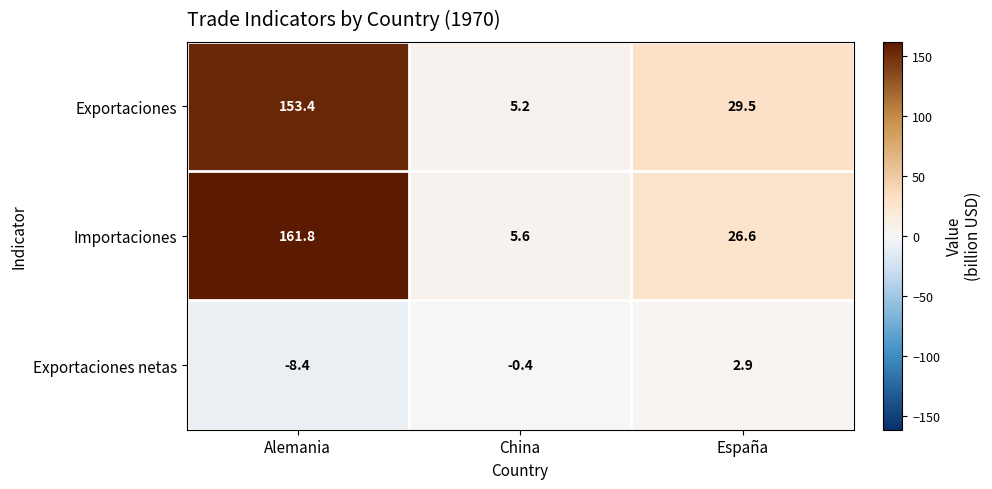

At España, list the series in order from largest to smallest.

Exportaciones, Importaciones, Exportaciones netas